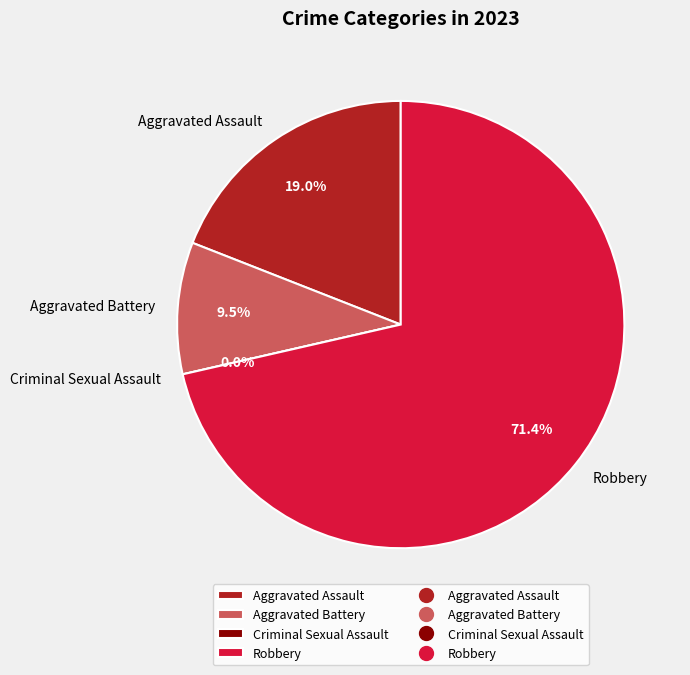

What is the total percentage of Aggravated Assault and Criminal Sexual Assault?

19.0%